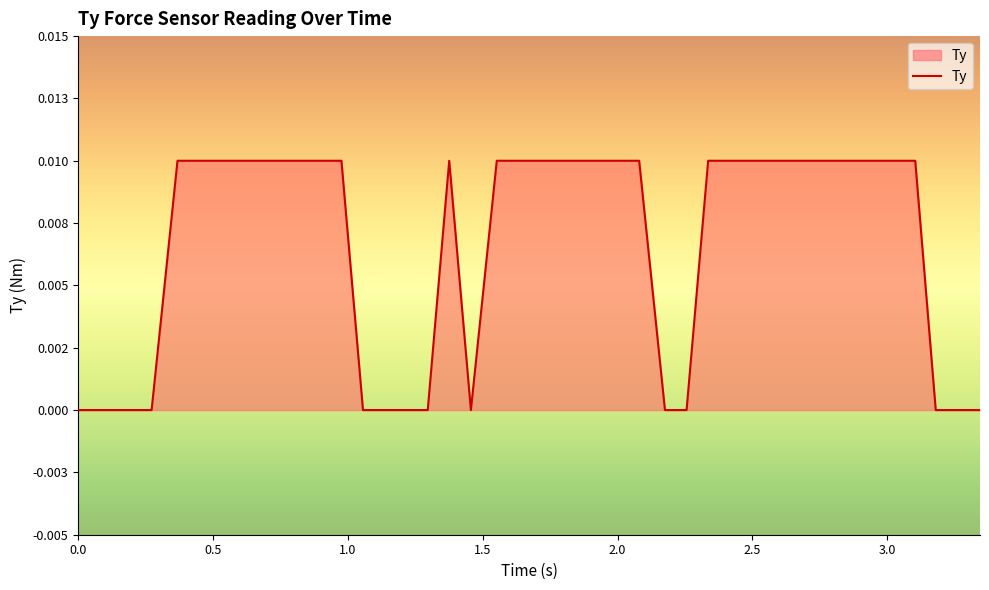

What is the sum of all values?

0.3